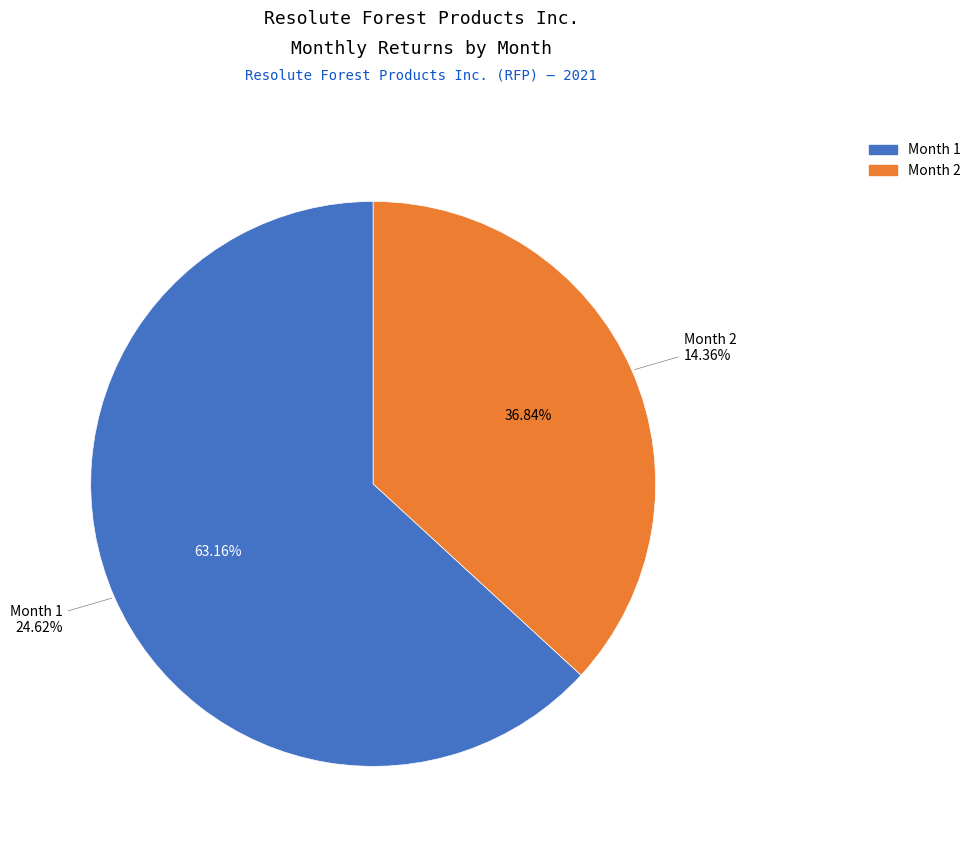

What is the majority slice?

1